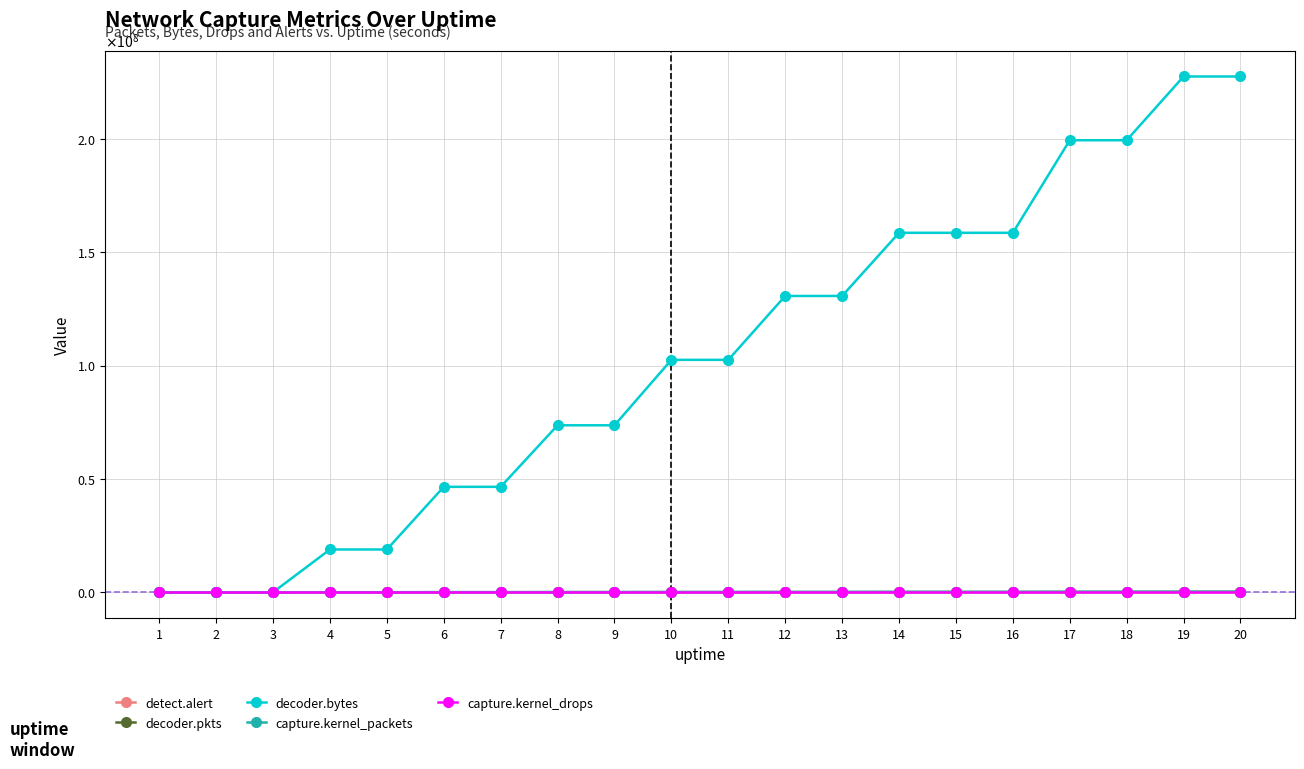

Reading right to left, extract all data points from this chart.

detect.alert: 20=12811	19=12093	18=11730	17=10589	16=9267	15=7504	14=7504	13=6726	12=6726	11=6726	10=4982	9=4930	8=4495	7=4157	6=3410	5=3410	4=2907	3=1625	2=0	1=0
decoder.pkts: 20=205799	19=205799	18=180737	17=180737	16=142632	15=142632	14=142632	13=117347	12=117347	11=92588	10=92588	9=67196	8=67196	7=42784	6=42784	5=18213	4=18213	3=0	2=0	1=0
decoder.bytes: 20=227478394	19=227478394	18=199356333	17=199356333	16=158541125	15=158541125	14=158541125	13=130687305	12=130687305	11=102507738	10=102507738	9=73648815	8=73648815	7=46505688	6=46505688	5=18873191	4=18873191	3=0	2=0	1=0
capture.kernel_packets: 20=205963	19=205963	18=180887	17=180887	16=142781	15=142781	14=142781	13=117506	12=117506	11=92765	10=92765	9=67332	8=67332	7=42936	6=42936	5=18362	4=18362	3=0	2=0	1=0
capture.kernel_drops: 20=0	19=0	18=0	17=0	16=0	15=0	14=0	13=0	12=0	11=0	10=0	9=0	8=0	7=0	6=0	5=0	4=0	3=0	2=0	1=0